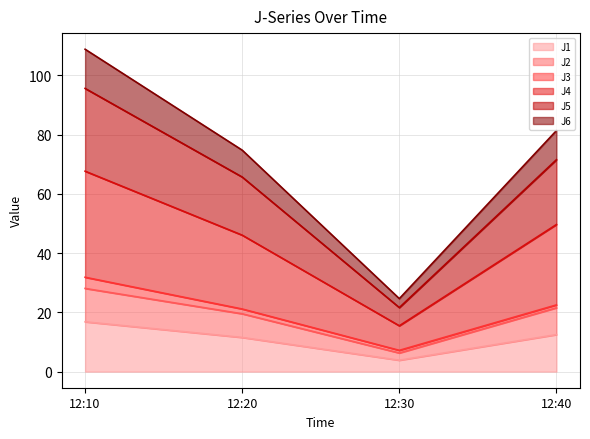

True or false: J4 and J1 cross at least once.

False